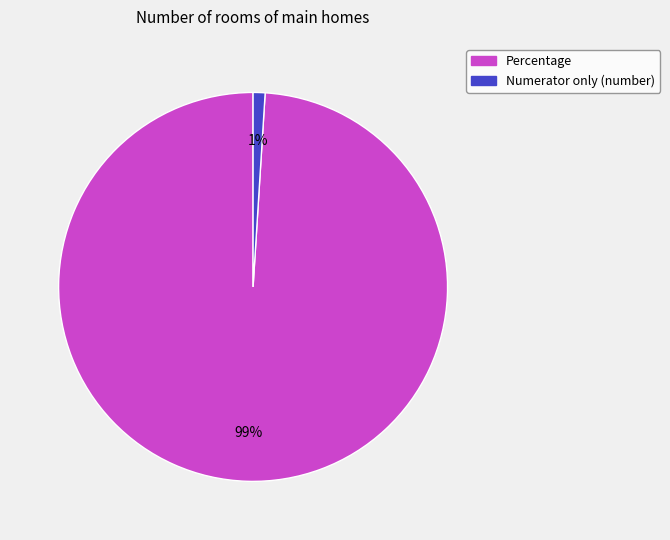

Between Percentage and Numerator only (number), which is larger?

Percentage